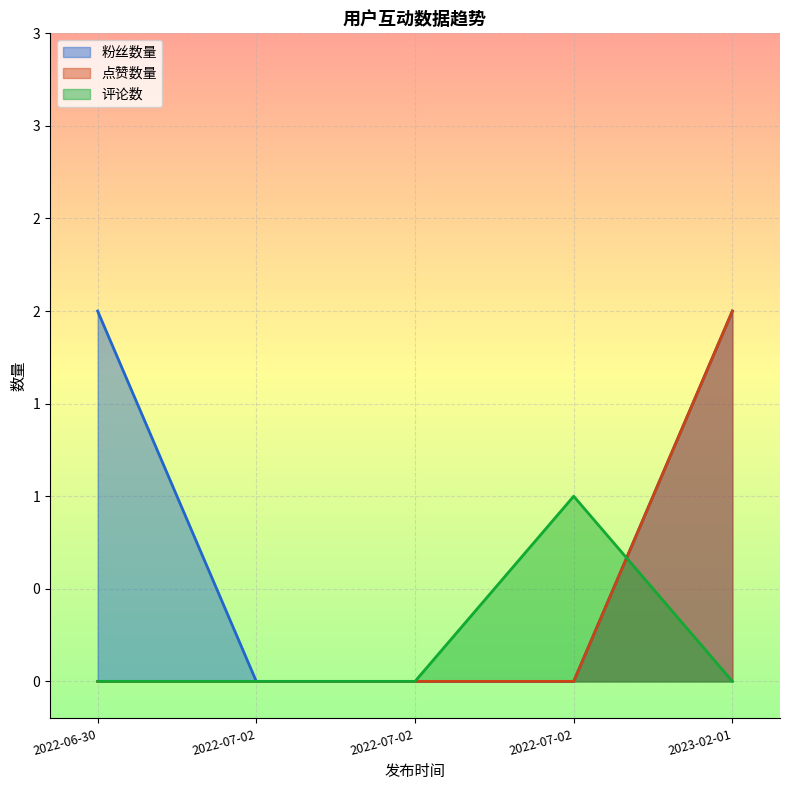

True or false: 粉丝数量 and 点赞数量 intersect in this chart.

False